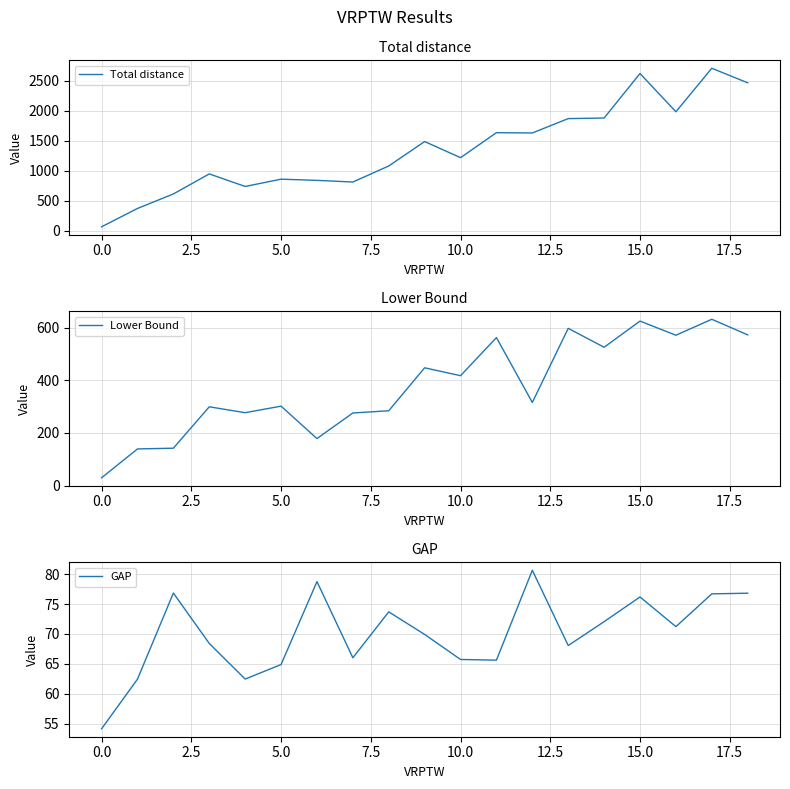

Count the number of data series in this chart.

3